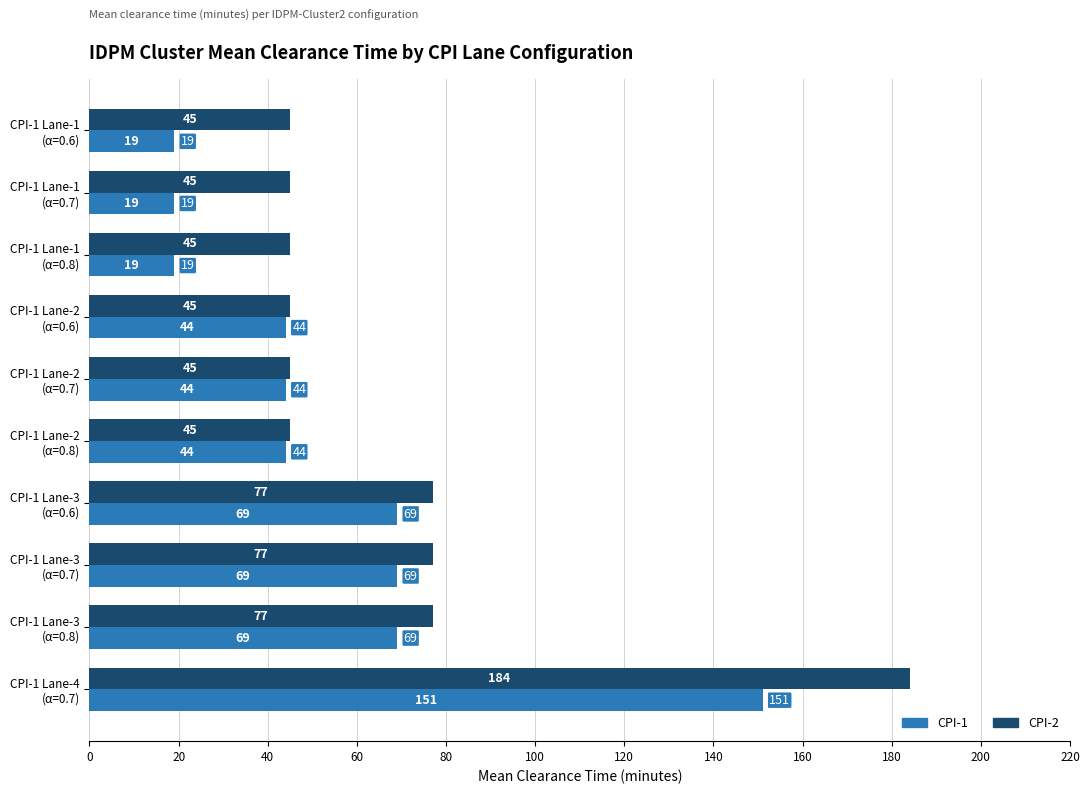

List the series in order of their peak value, lowest first.

CPI-1, CPI-2